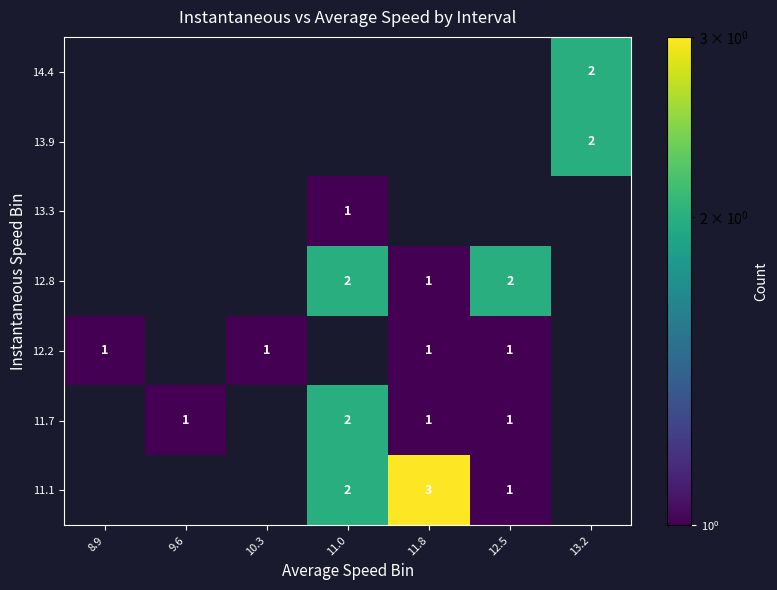

The 14.4 series shows 3 at 13.2. True or false?

False